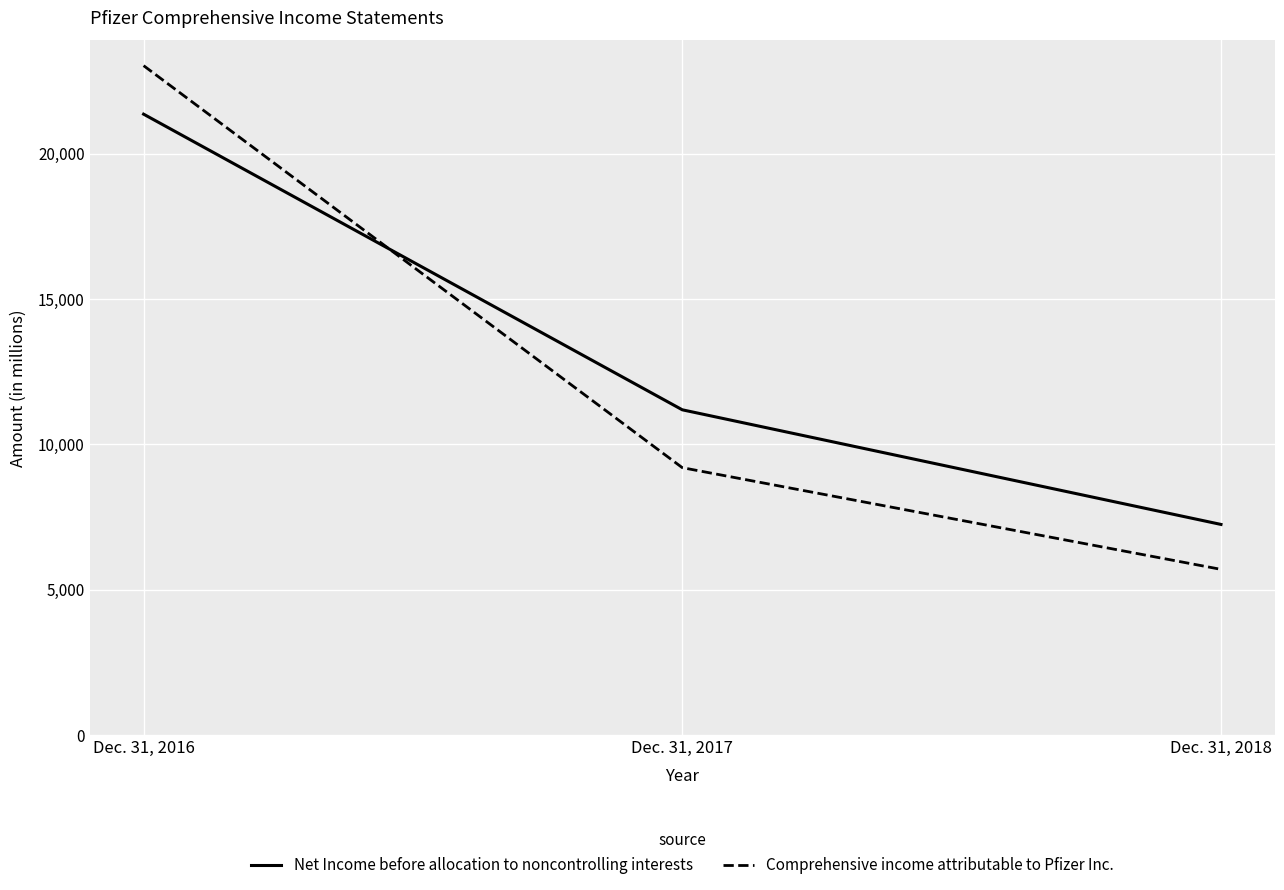

What is the spread (max minus min) of values at Dec. 31, 2016?

1668